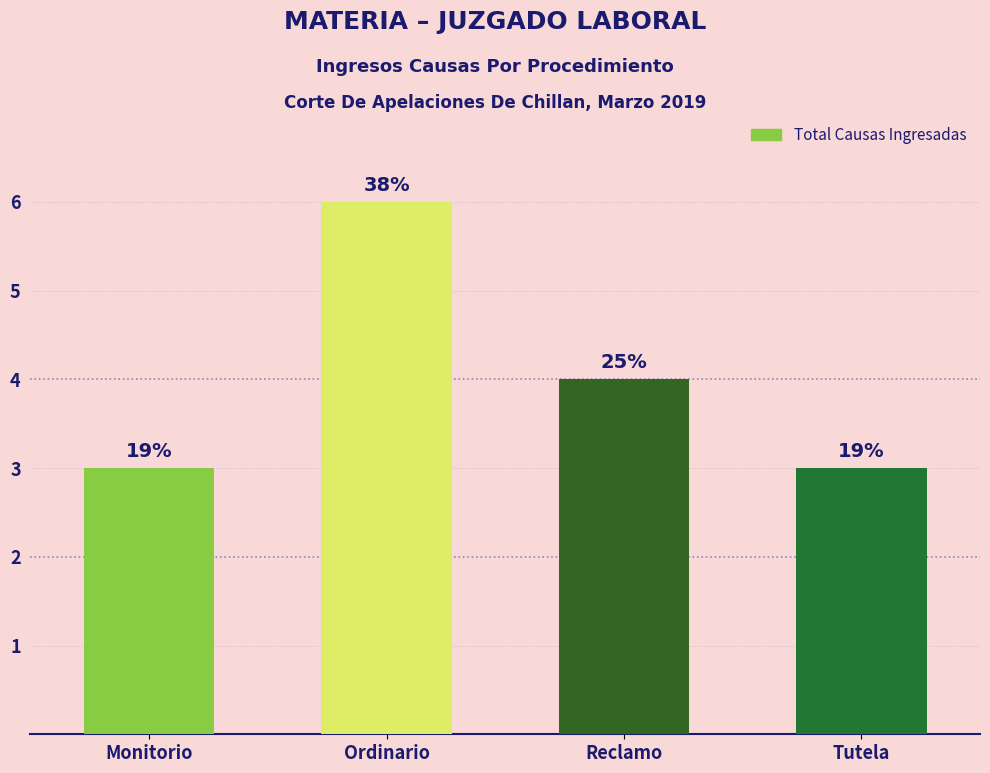

How many bars are there in total?

4